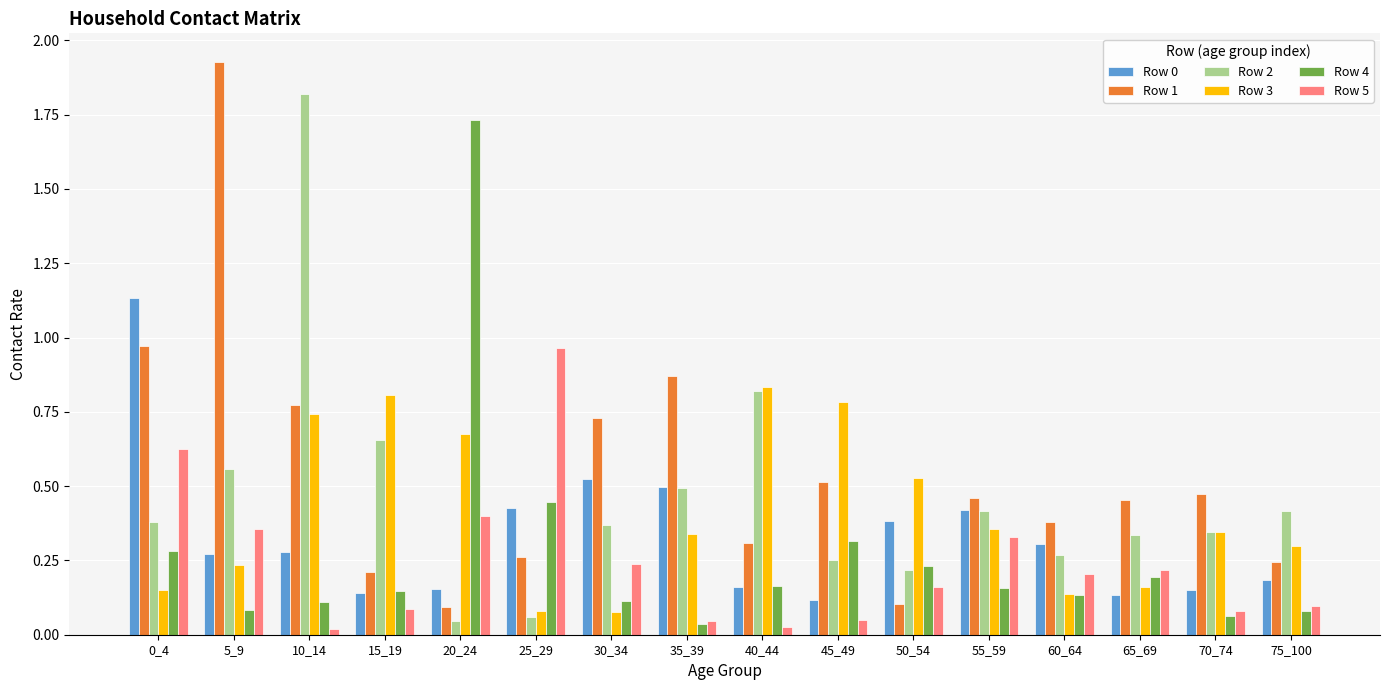

How many bars are there in total?

96